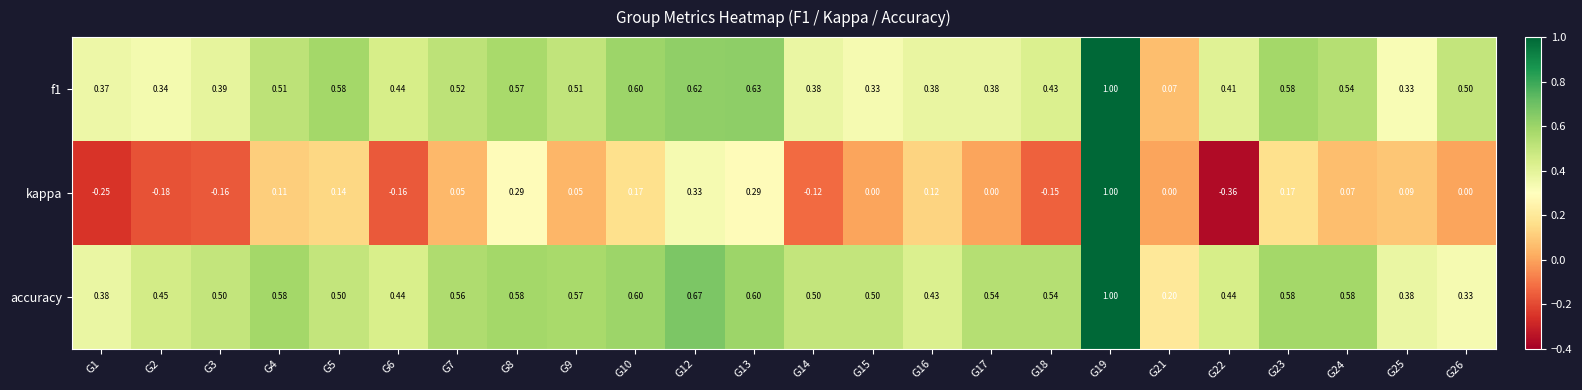

Is the value of kappa at G22 greater than the value of f1 at G22?

No